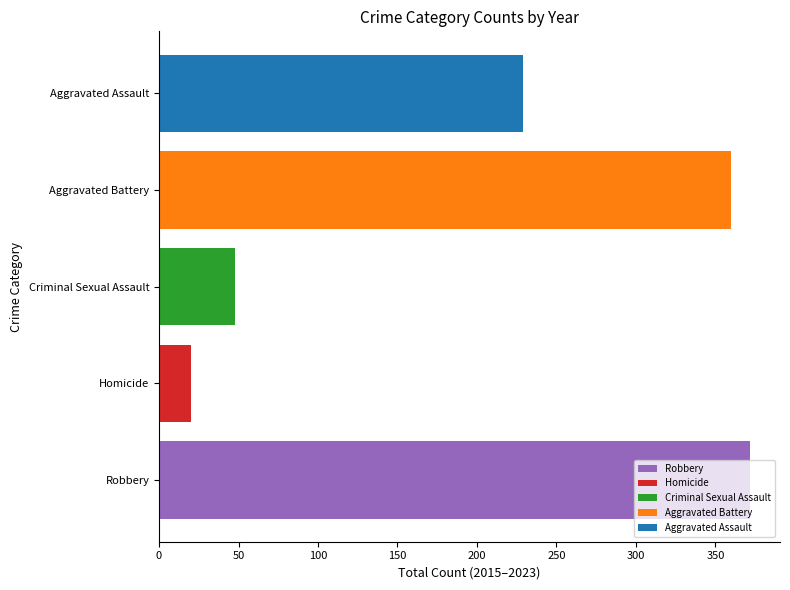

Rank the categories by Aggravated Battery value from lowest to highest.

Criminal Sexual Assault